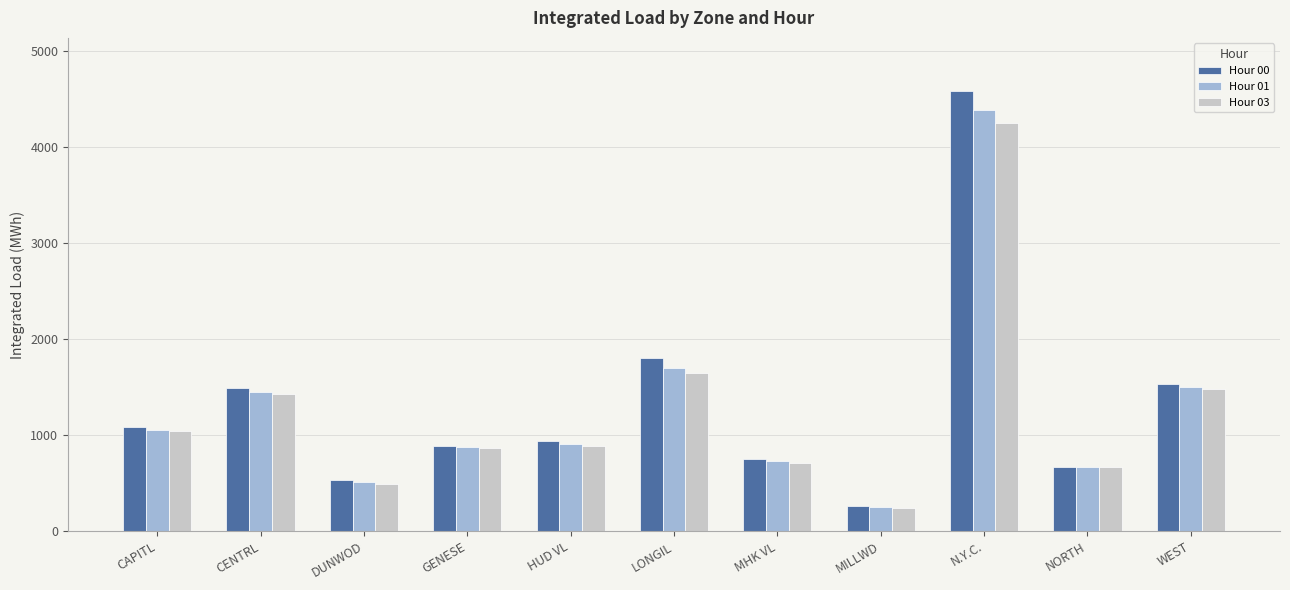

What is the value of the Hour 01 bar at the 2nd from the left?

1450.8